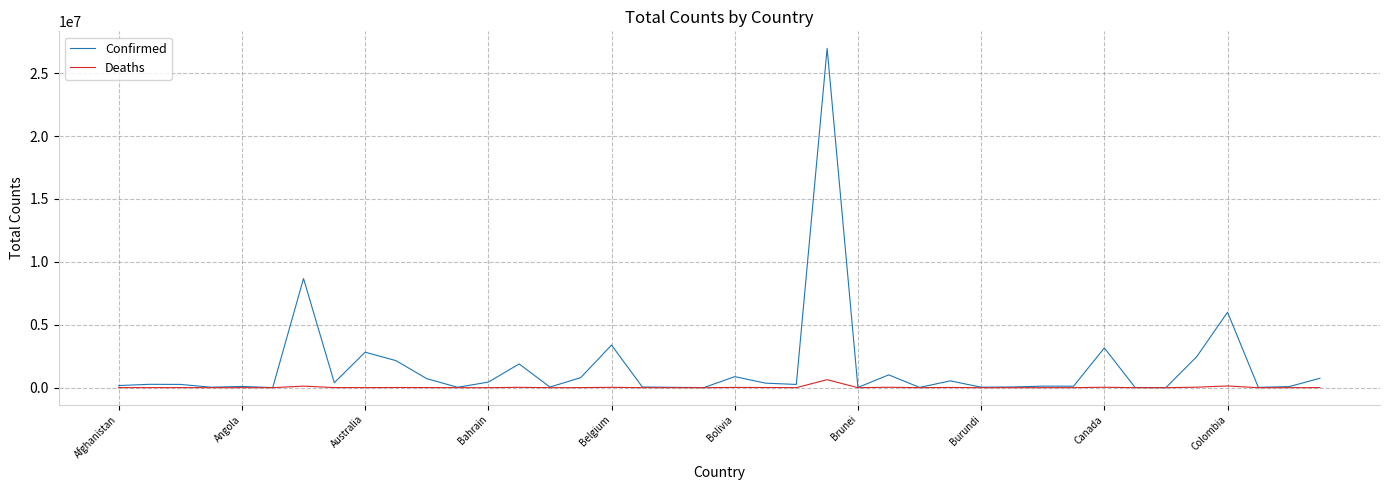

What is the maximum value for Confirmed?

26972914